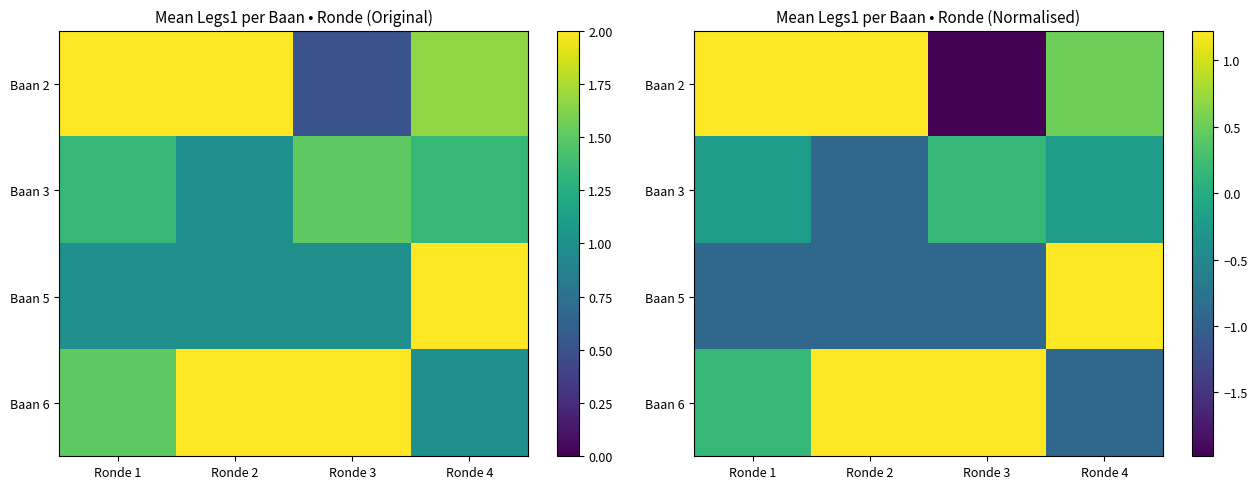

How many values in Baan 2 are below zero?

1